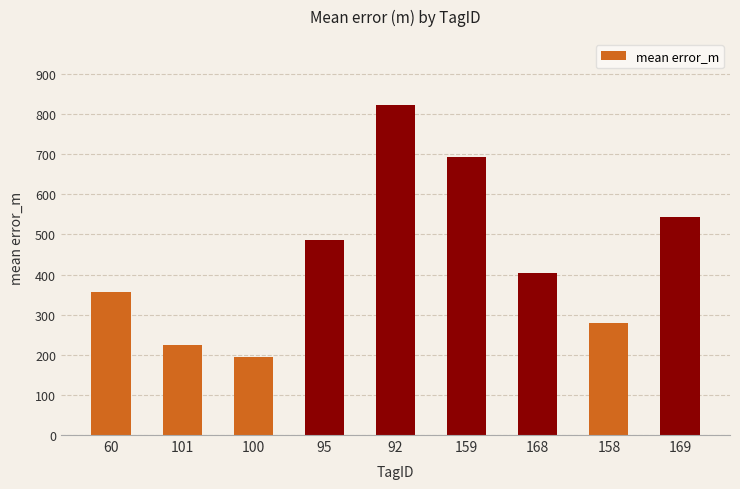

Reading left to right, transcribe all the data shown in this chart.

60=355.6	101=224.3	100=193.8	95=485.6	92=822.9	159=693.0	168=404.7	158=280.4	169=543.3